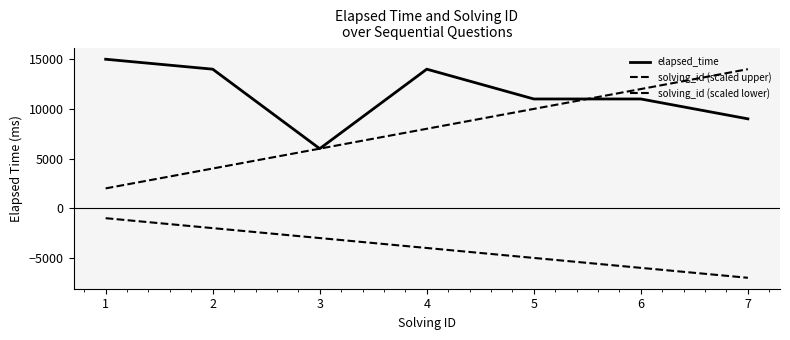

Rank the series by their maximum value, from lowest to highest.

solving_id (scaled lower), solving_id (scaled upper), elapsed_time